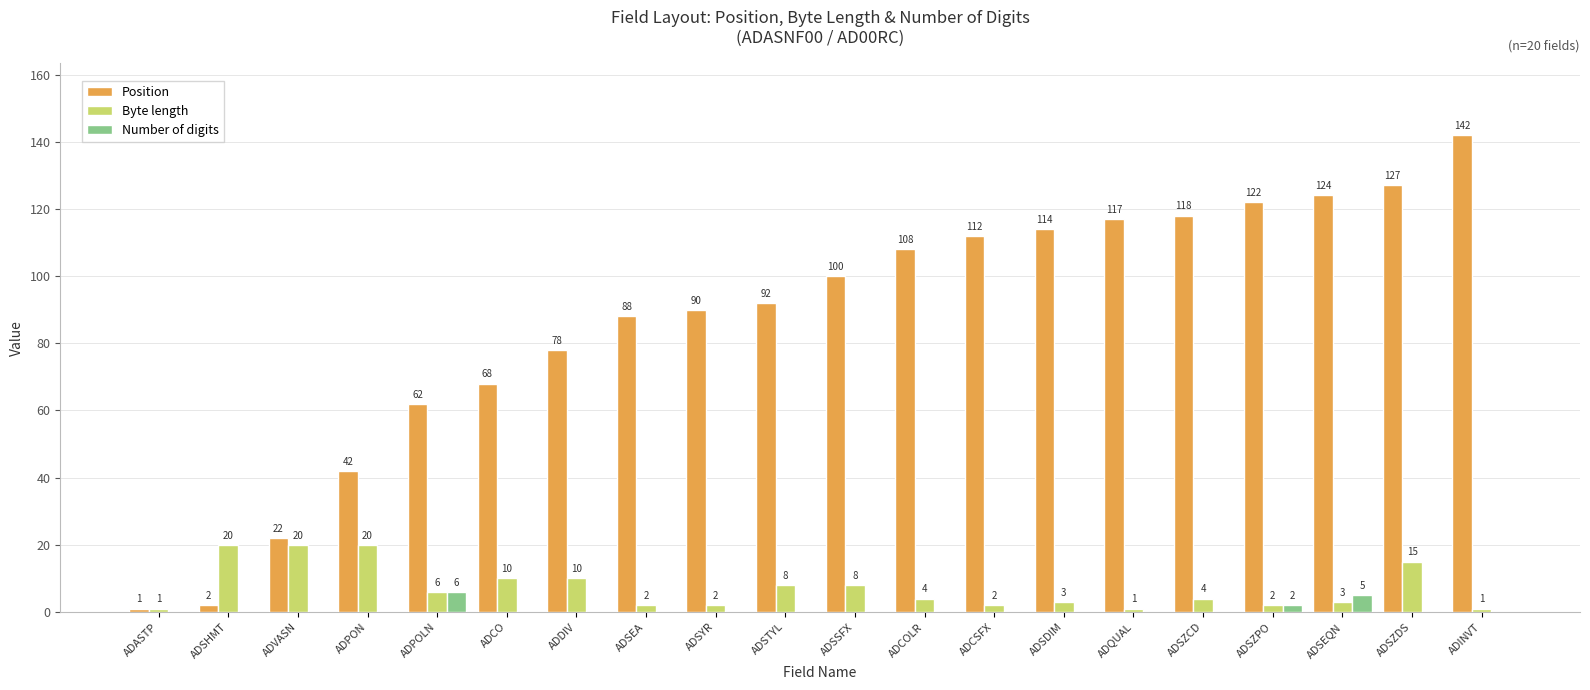

Which series has the largest total across all categories?

Position